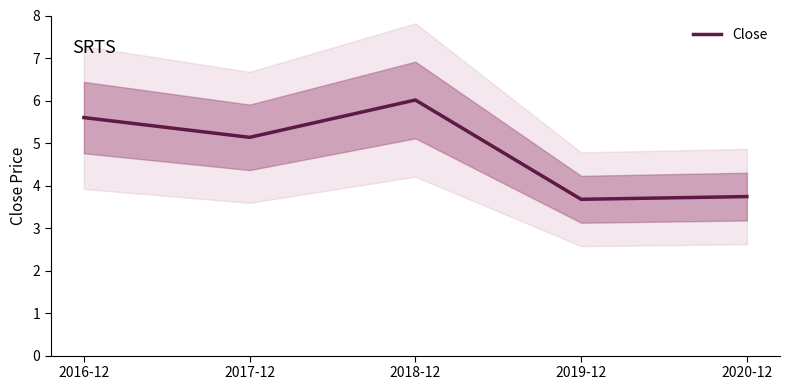

Reading right to left, what are all the values shown in this chart?

3.7	3.7	6.0	5.1	5.6